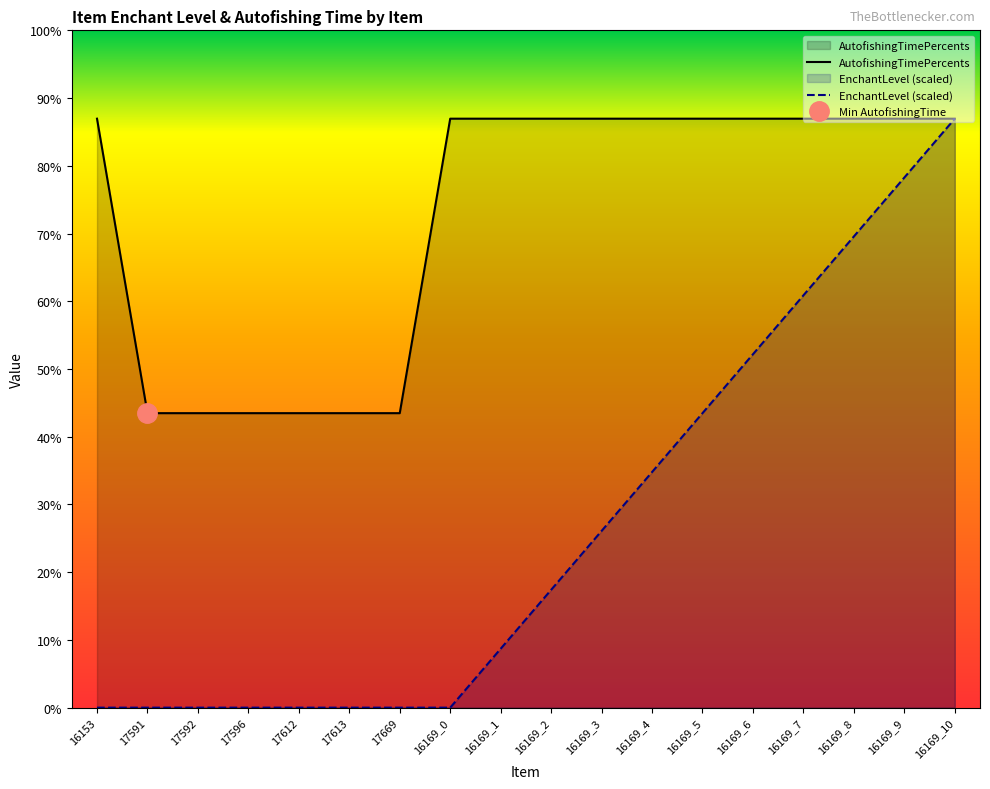

Reading left to right, list all the values displayed in this chart.

EnchantLevel: 16153=0	17591=0	17592=0	17596=0	17612=0	17613=0	17669=0	16169_0=0	16169_1=100000	16169_2=200000	16169_3=300000	16169_4=400000	16169_5=500000	16169_6=600000	16169_7=700000	16169_8=800000	16169_9=900000	16169_10=1000000
AutofishingTimePercents: 16153=1000000	17591=500000	17592=500000	17596=500000	17612=500000	17613=500000	17669=500000	16169_0=1000000	16169_1=1000000	16169_2=1000000	16169_3=1000000	16169_4=1000000	16169_5=1000000	16169_6=1000000	16169_7=1000000	16169_8=1000000	16169_9=1000000	16169_10=1000000